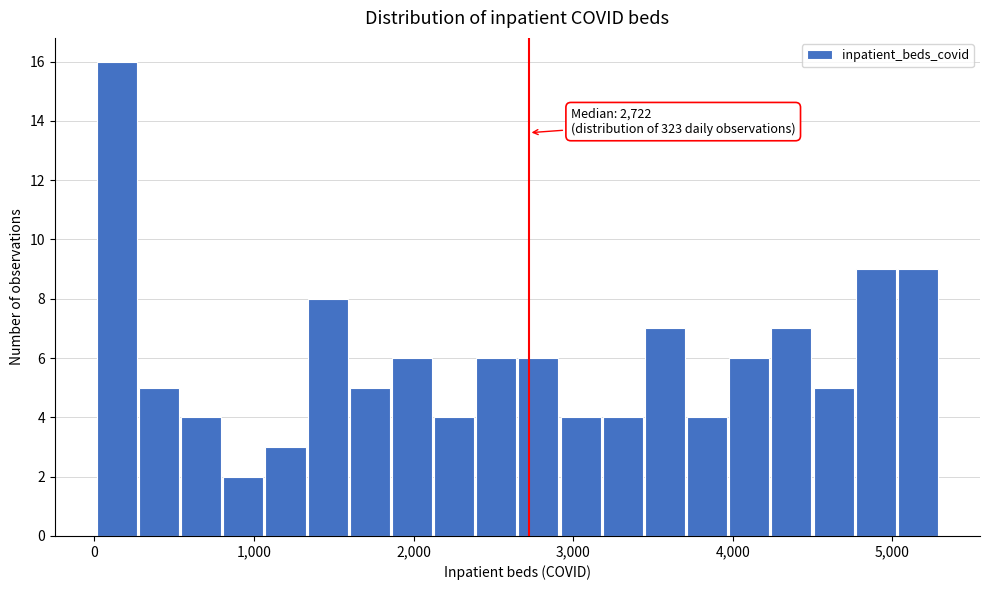

Read against the x-axis, roughly where is the centre of the tallest bar?

100